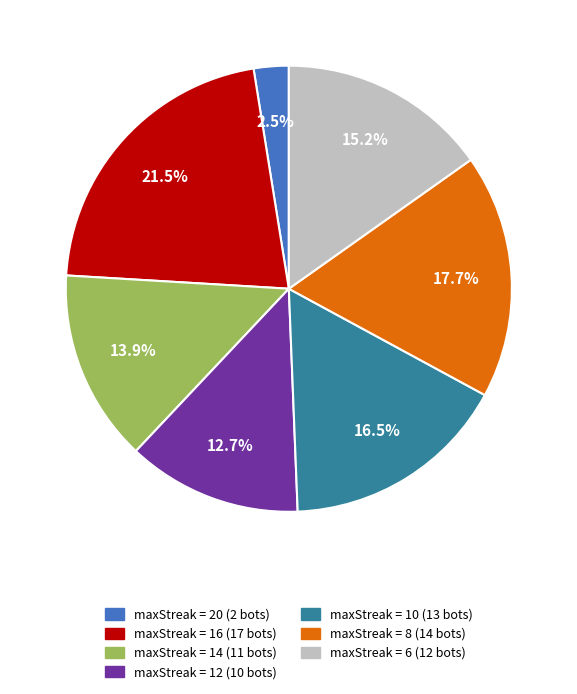

How many segments does this pie chart have?

7